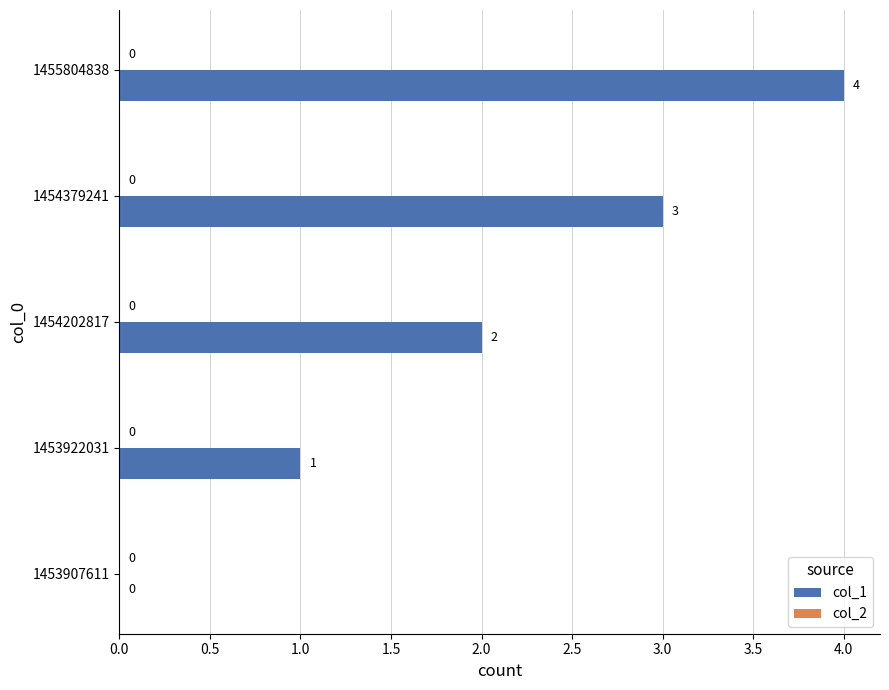

True or false: the data shows 5 at 1454379241.

False